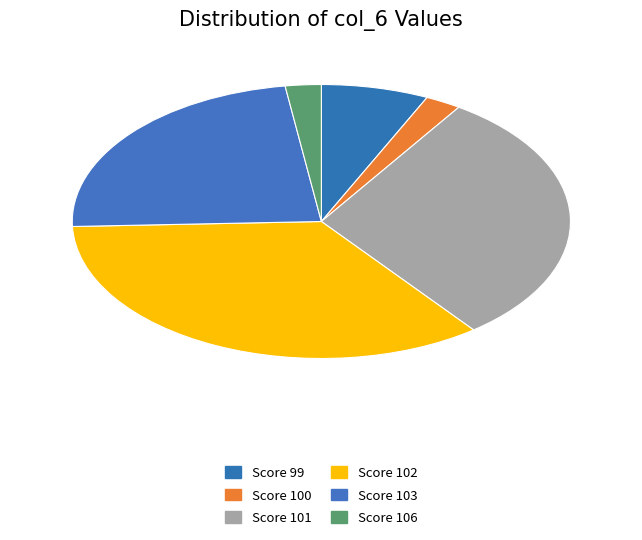

Which category has the smallest portion of the pie?

100